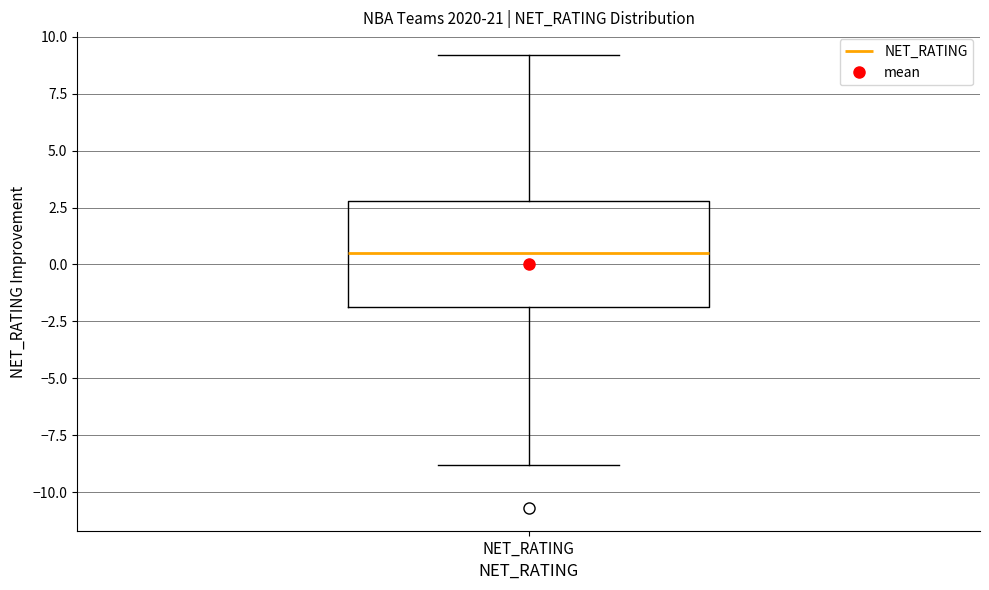

Transcribe this box plot: give where the median line is, the range the box spans, and where the two whiskers end, as read against the y-axis. The values are not printed on the chart, so give them approximately, as read against the axis.

median 0.5, box -2.0 to 3.0, whiskers -9.0 to 9.0